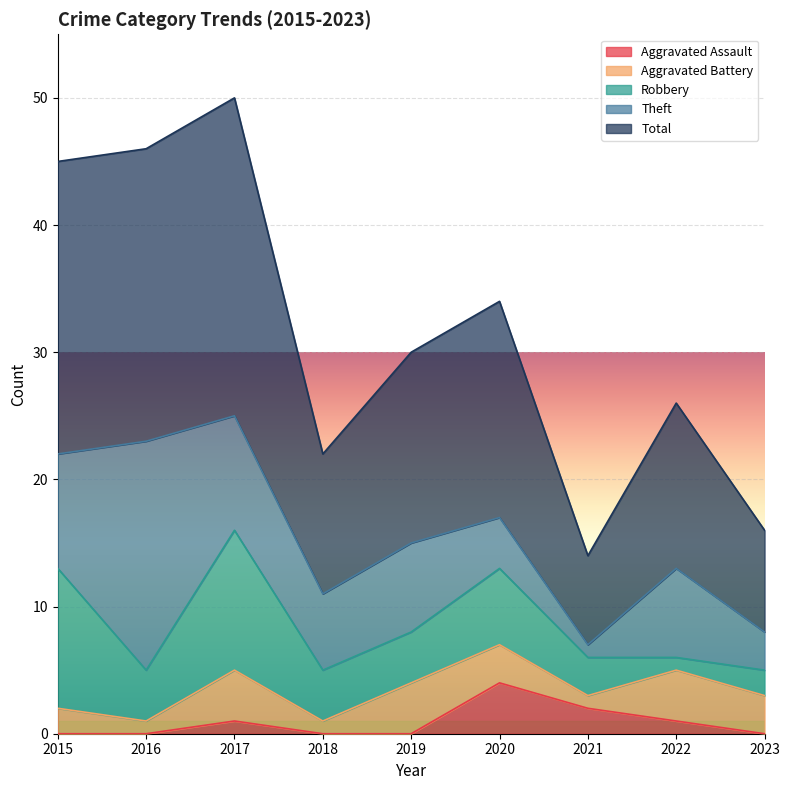

At which category is the sum across all series the highest?

2017